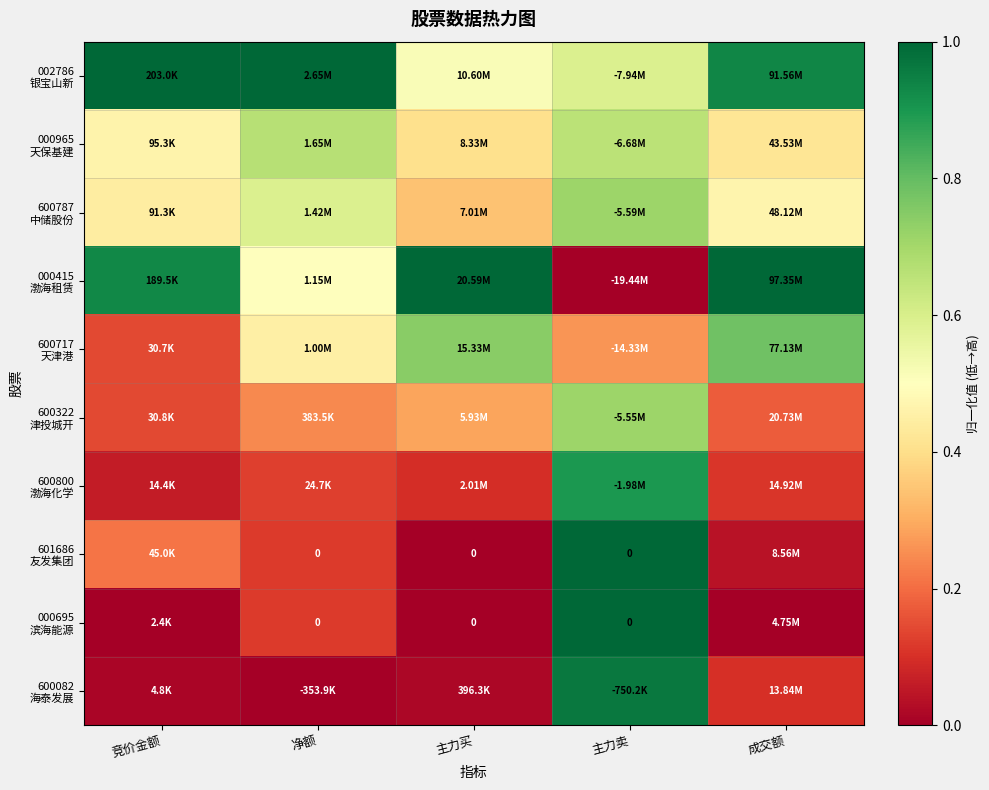

Count the number of data series in this chart.

10